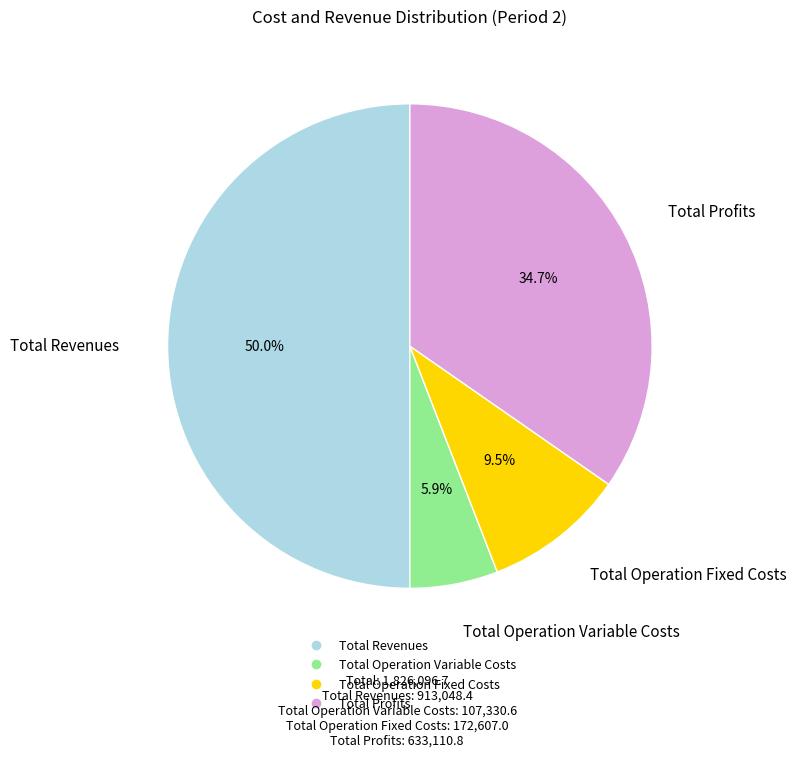

How many segments does this pie chart have?

4